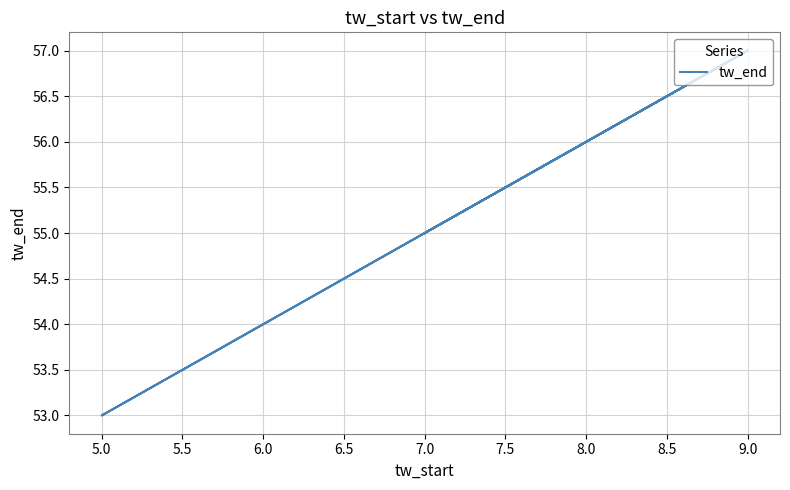

Which has a higher value, 9.0 or 9.0?

9.0